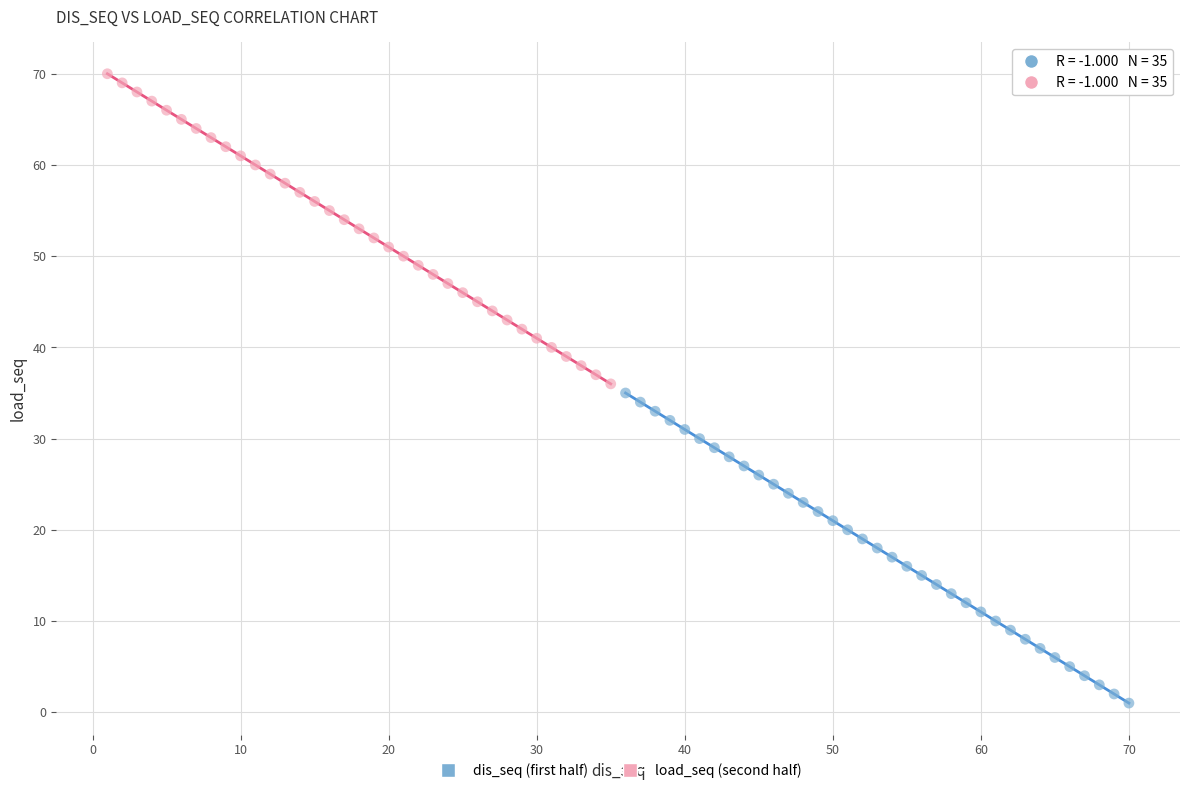

Which series contains the highest Y value?

load_seq (second half)